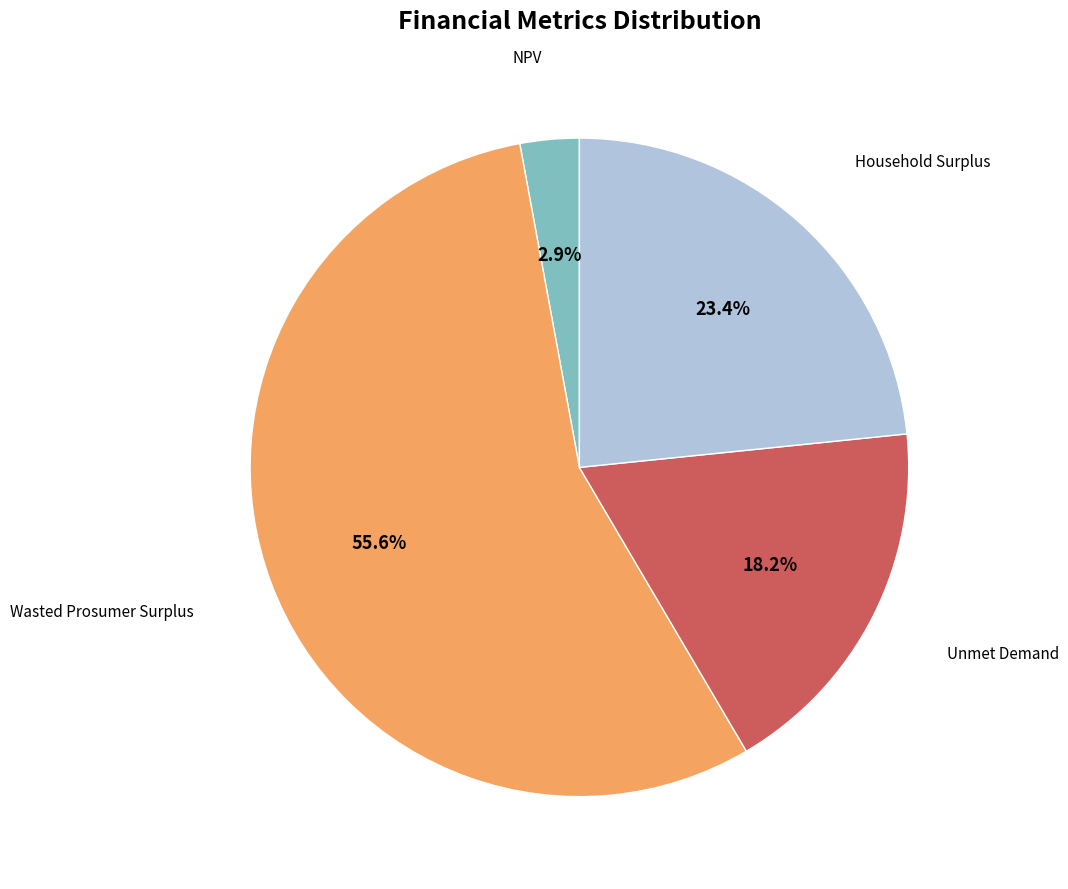

To the nearest percent, what is the difference between the largest and smallest slice percentages?

53%